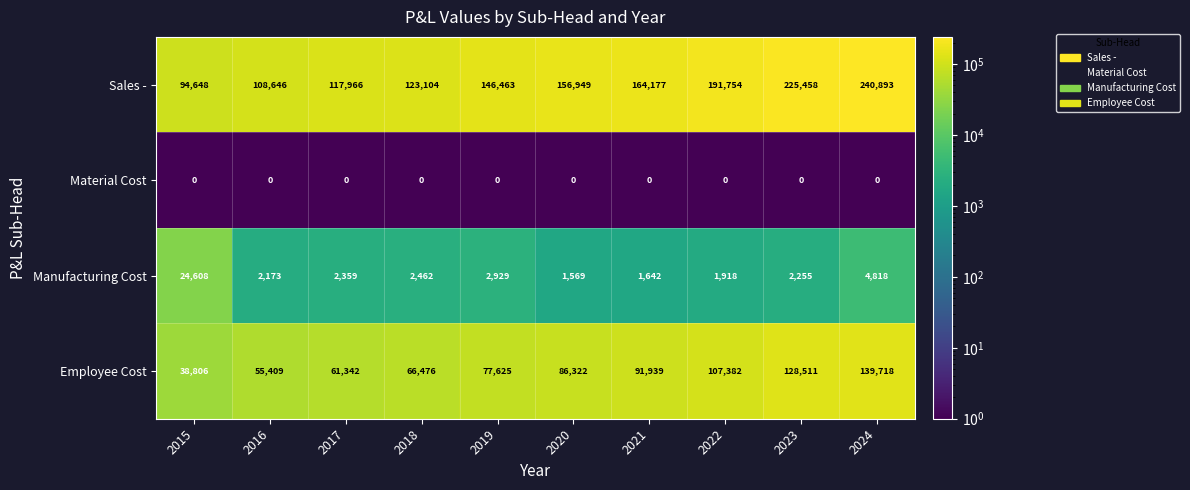

What is the difference between the Sales - values at 2019 and 2017?

28497